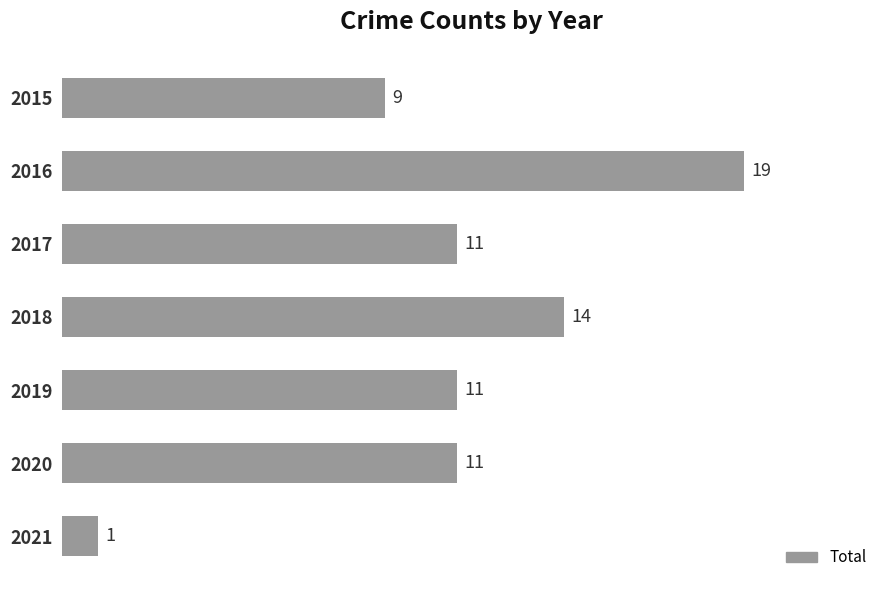

What is the value of the 5th bar from the top?

11